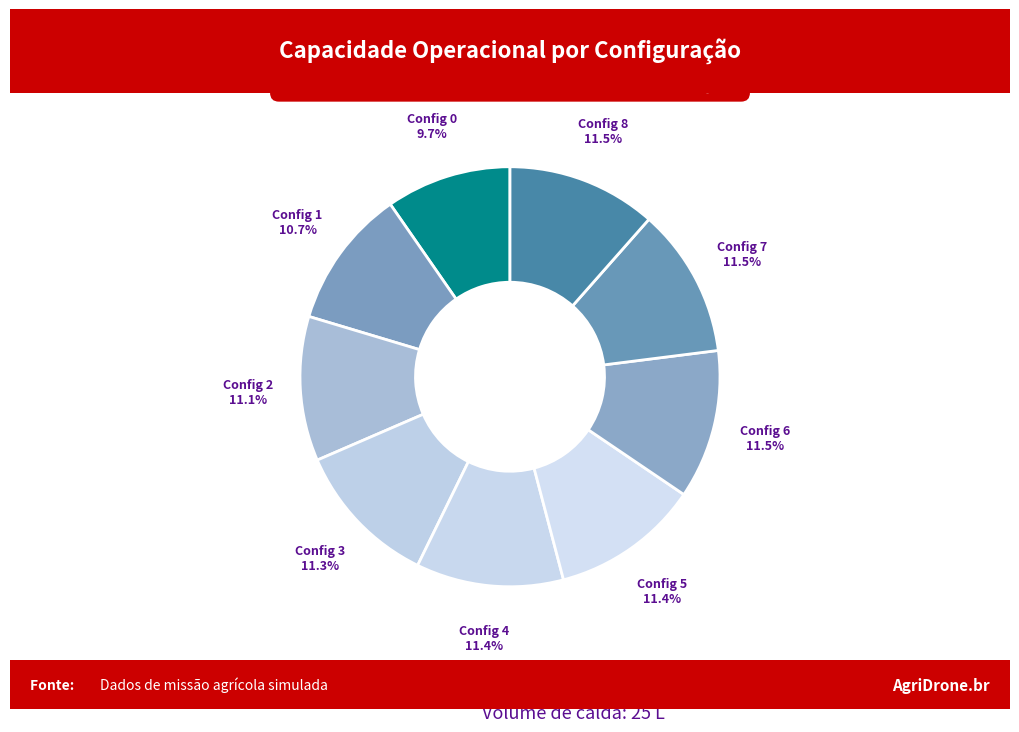

How many slices are in this pie chart?

9